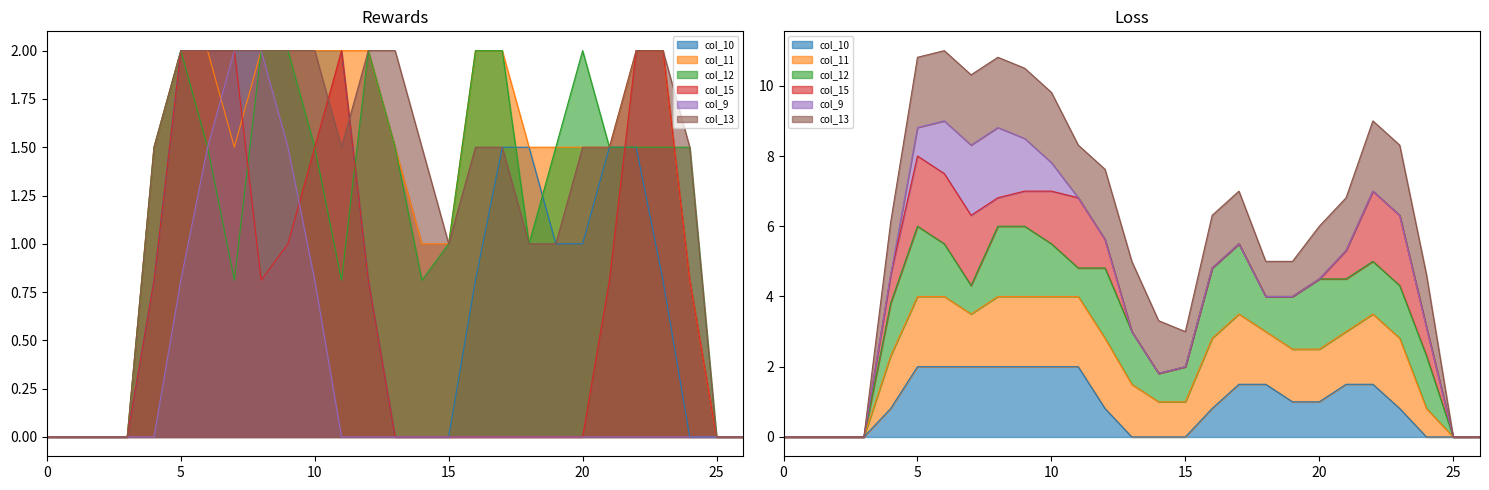

True or false: col_11 and col_10 cross at least once.

False